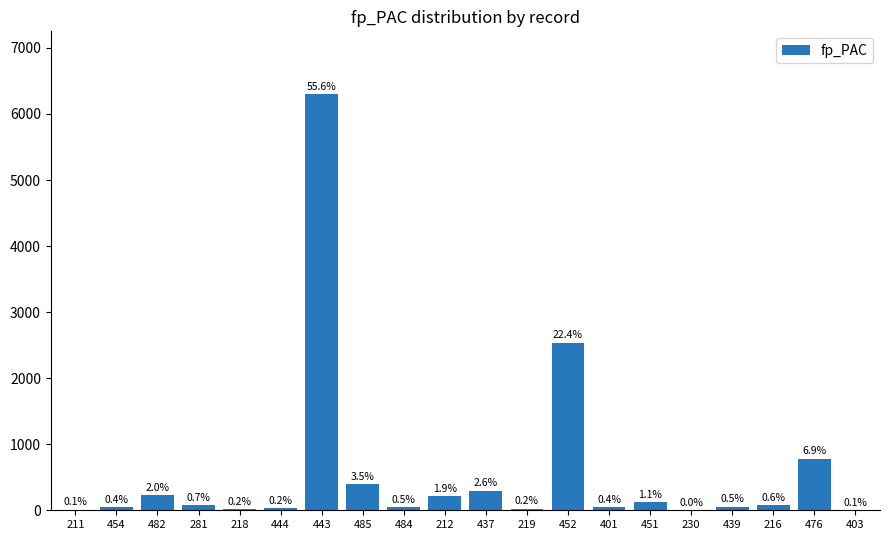

List the labels in order of value, smallest first.

230, 403, 211, 218, 219, 444, 454, 401, 484, 439, 216, 281, 451, 212, 482, 437, 485, 476, 452, 443